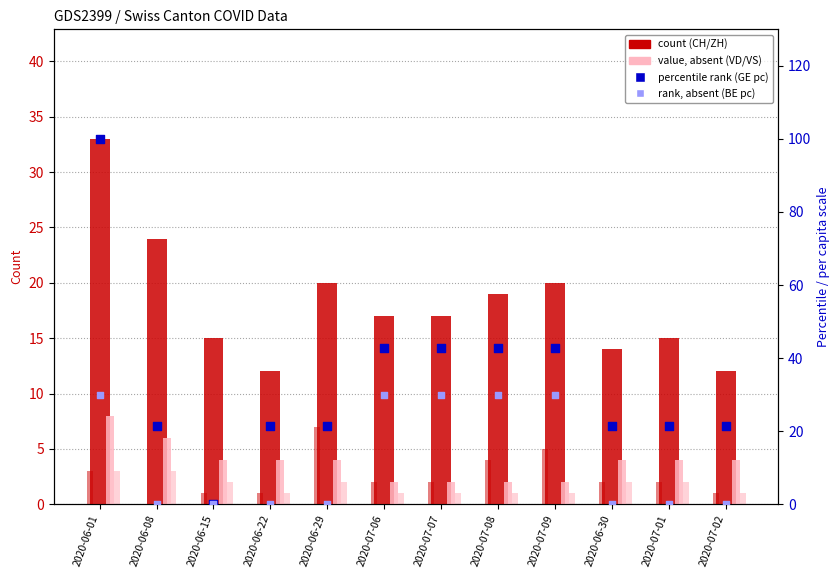

Is the value of BE per capita at 2020-06-01 greater than the value of VS (count) at 2020-06-29?

Yes